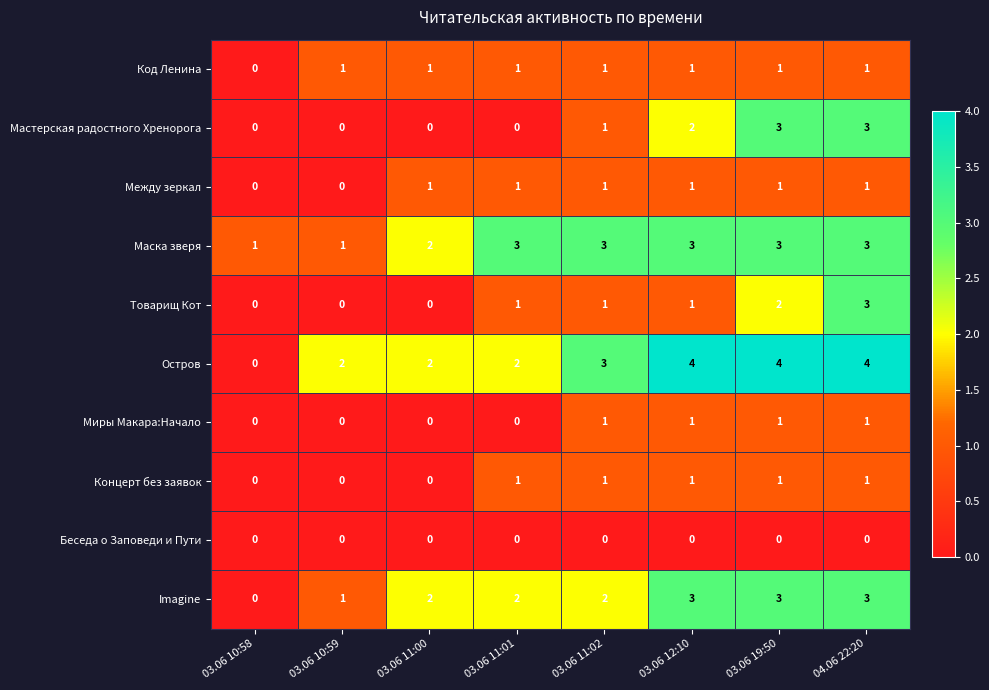

What is the total value across all series at 03.06 11:01?

11